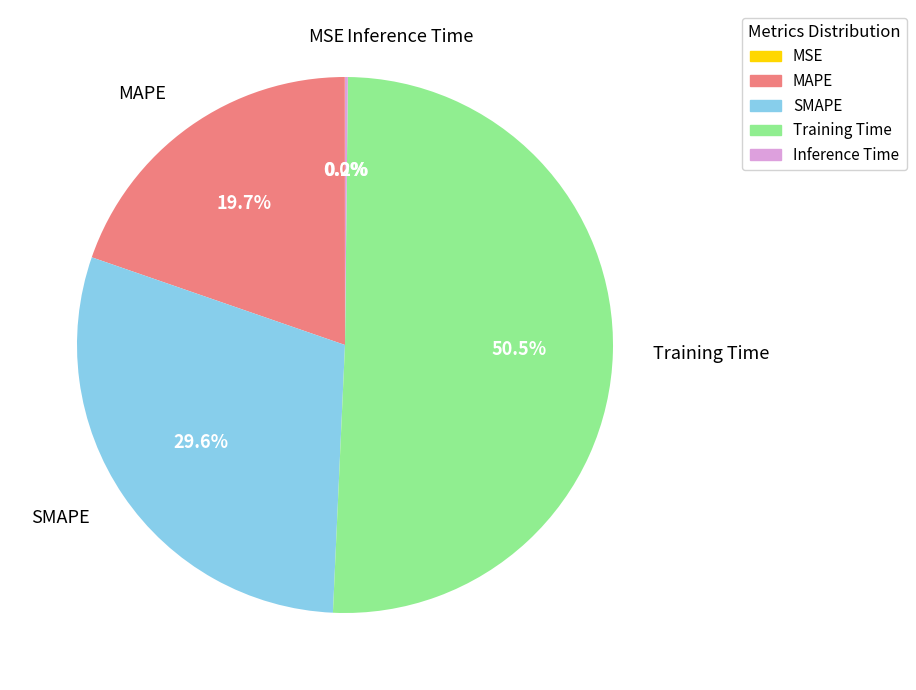

Which slice is the largest?

Training Time